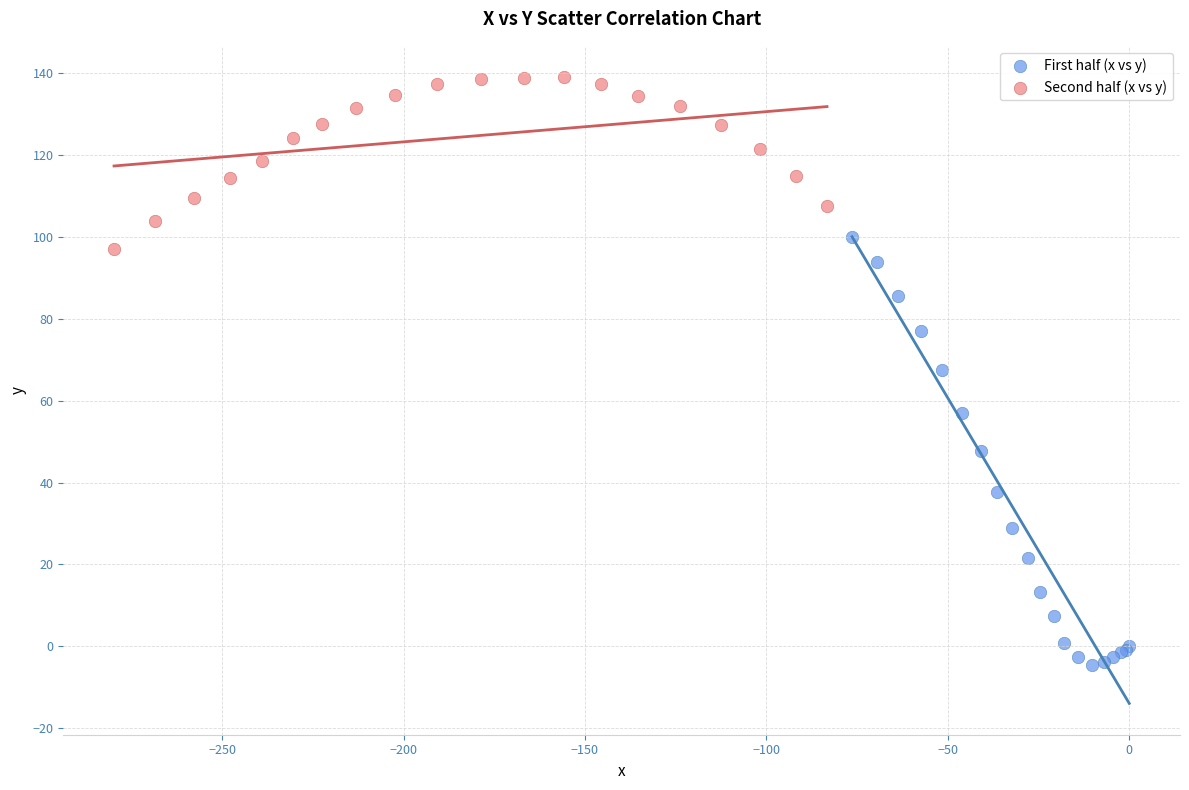

Which series contains the highest Y value?

Second half (x vs y)